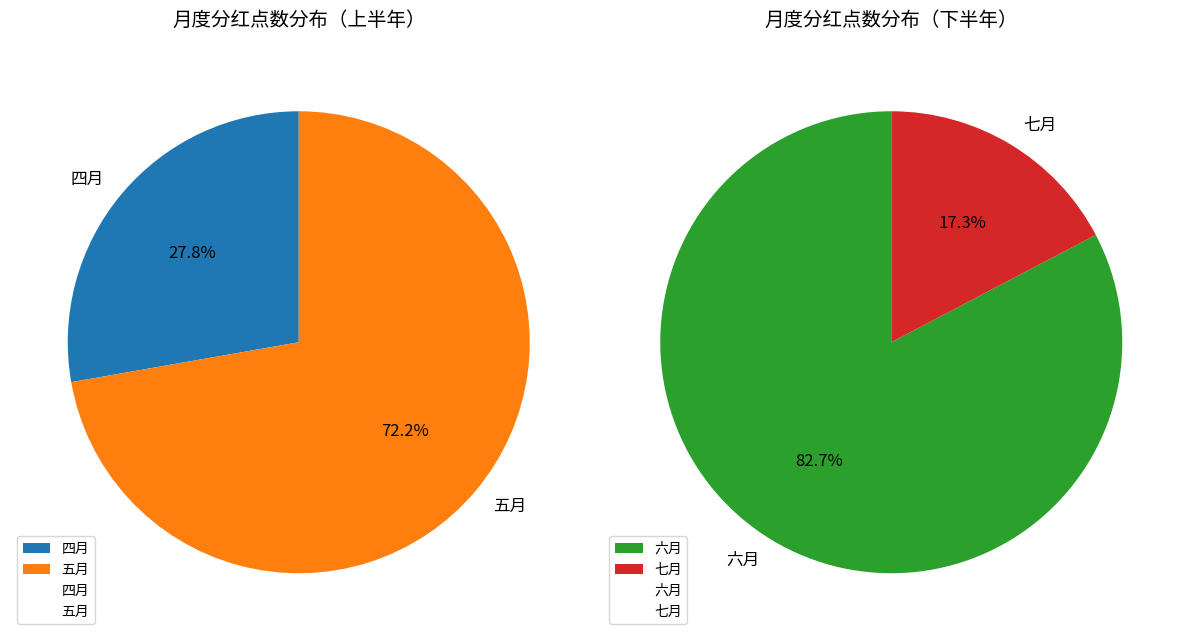

How many slices are in this pie chart?

4